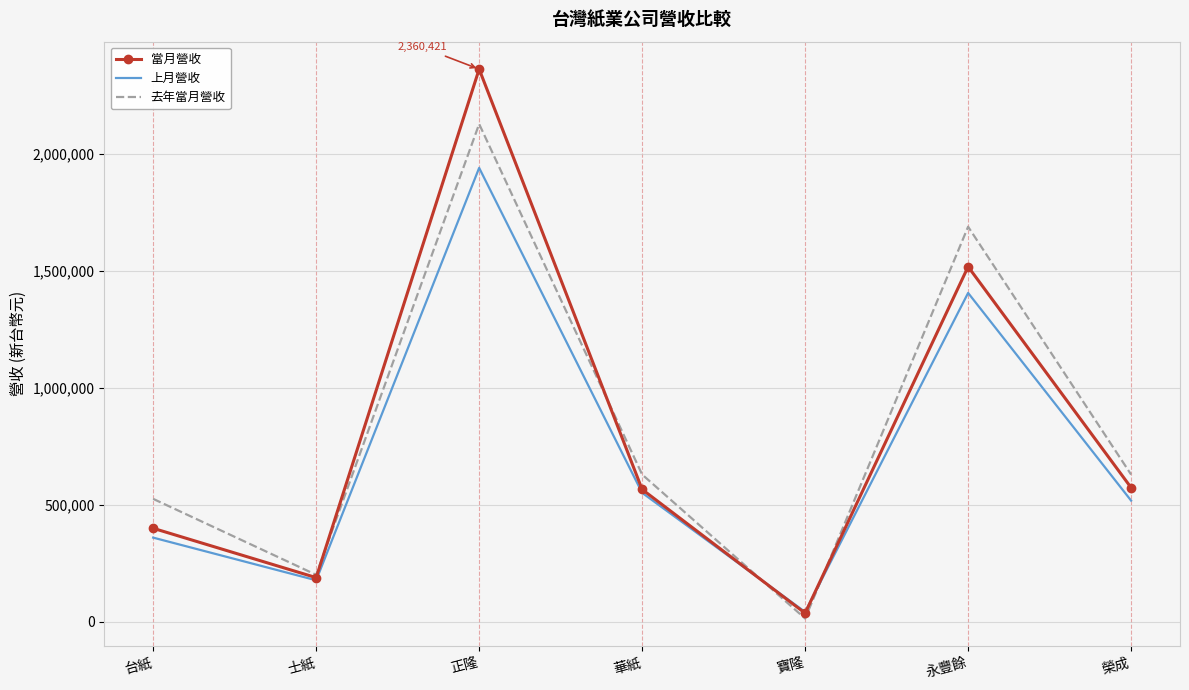

At which label does 去年當月營收 reach its peak?

正隆